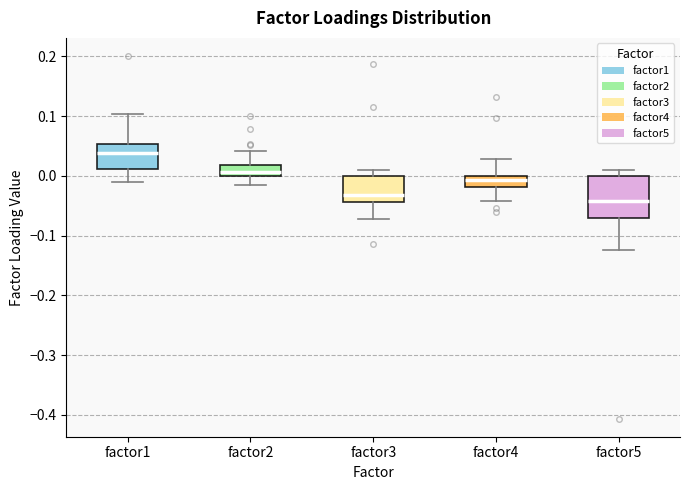

Which box is the tallest, from its lower edge to its upper edge?

factor5